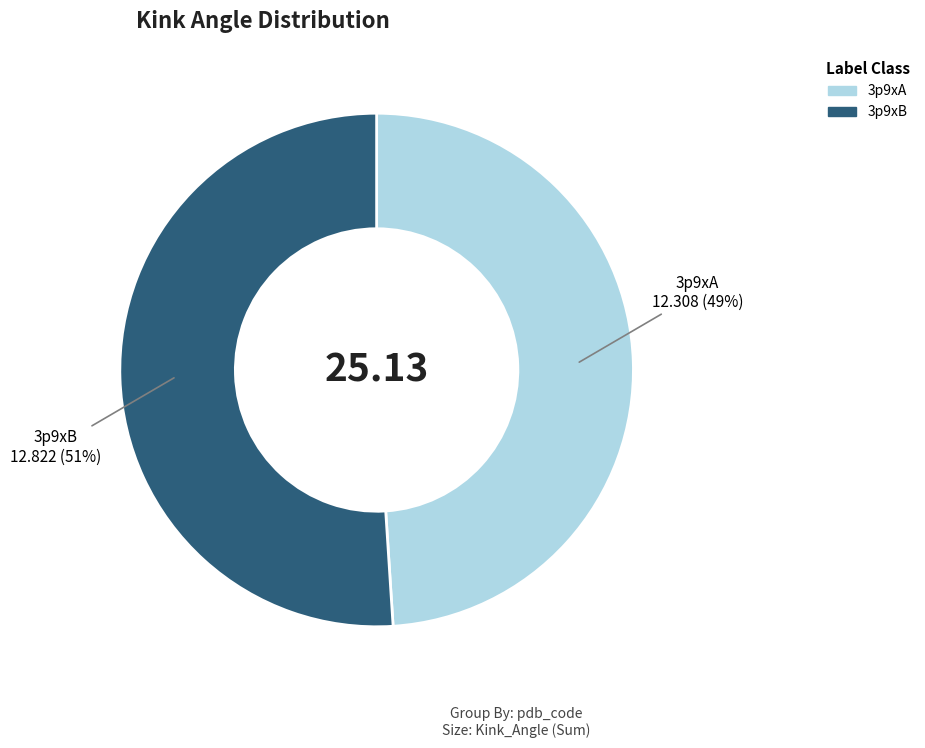

Is the sum of 3p9xA and 3p9xB greater than half?

Yes